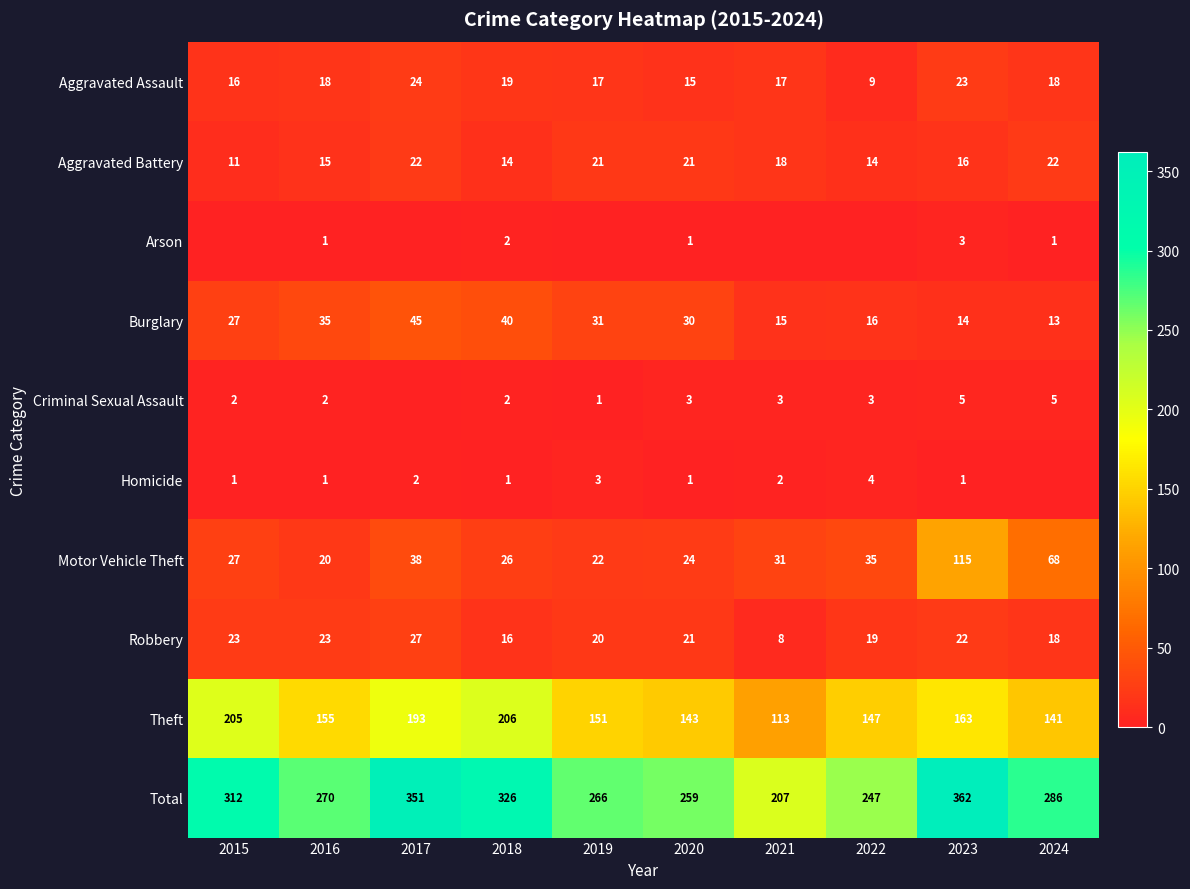

What is the sum of the Aggravated Assault values at 2021 and 2024?

35